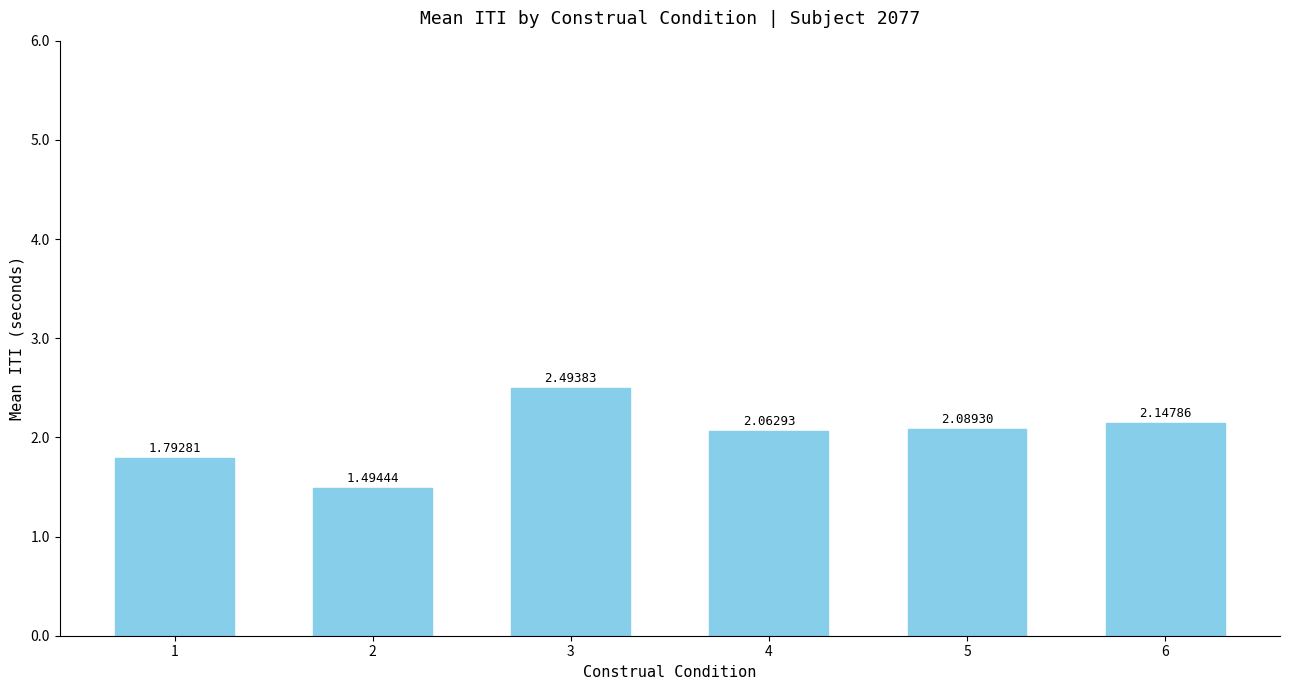

Does the chart contain any negative values?

No